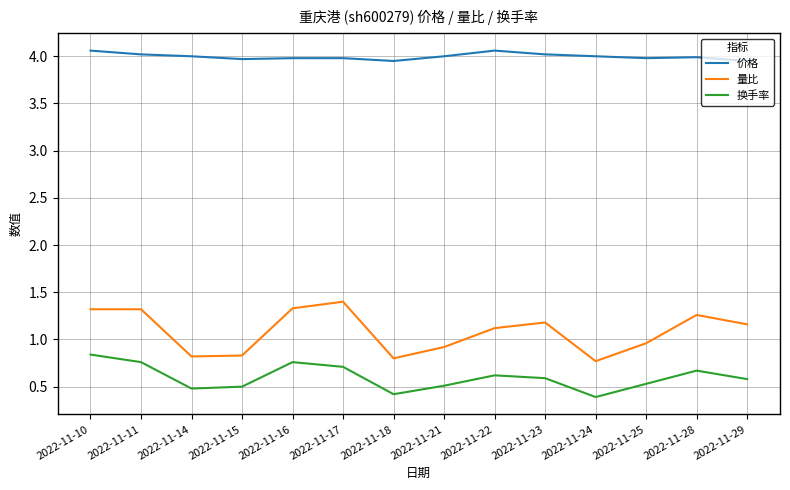

What is the sum of the 量比 values at 2022-11-25 and 2022-11-15?

1.8